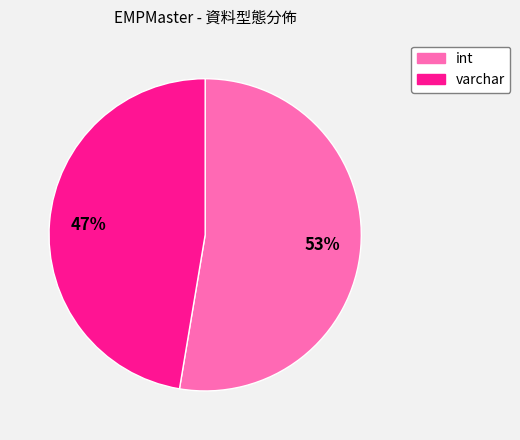

Is the sum of varchar and int greater than half?

Yes